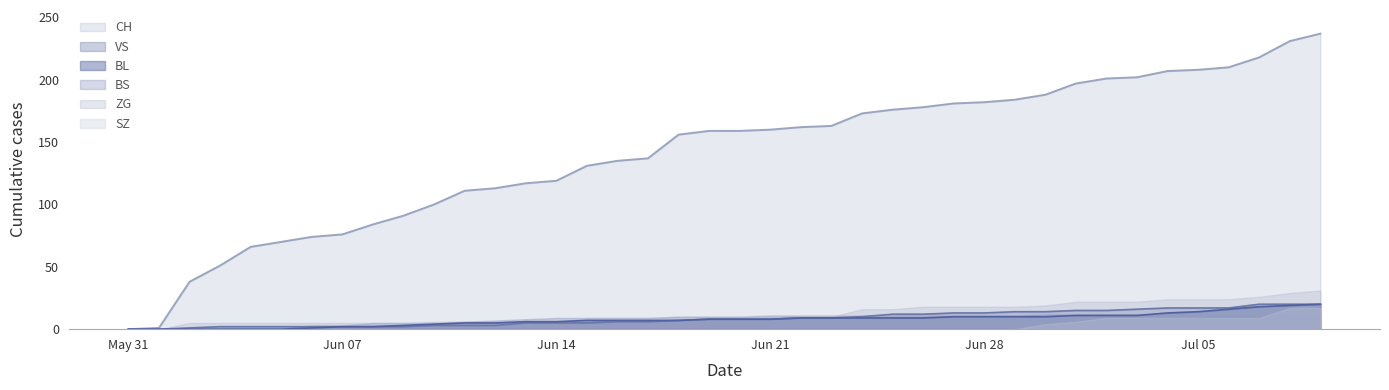

Which series has the largest total across all categories?

CH